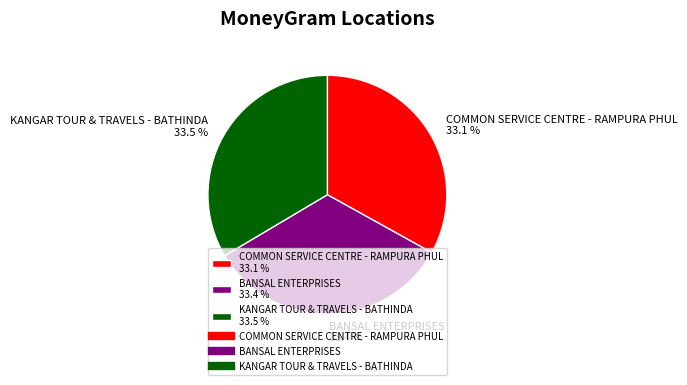

What is the total percentage of BANSAL ENTERPRISES and KANGAR TOUR & TRAVELS - BATHINDA?

66.9%